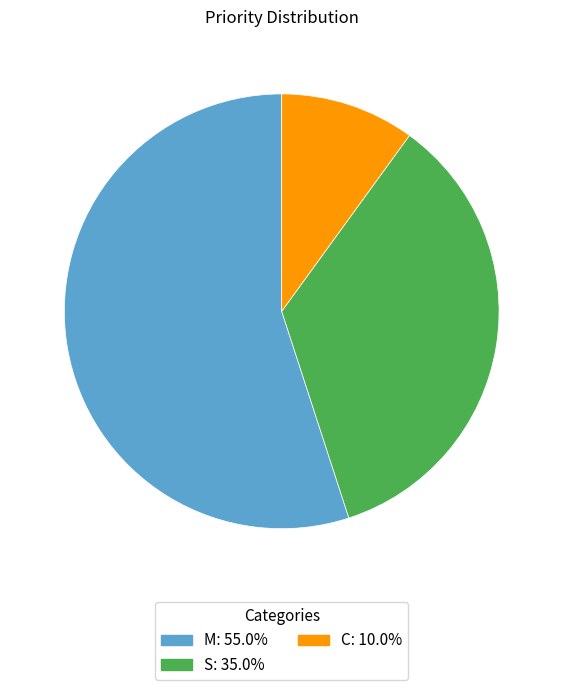

Do S and M together represent more than half of the pie?

Yes